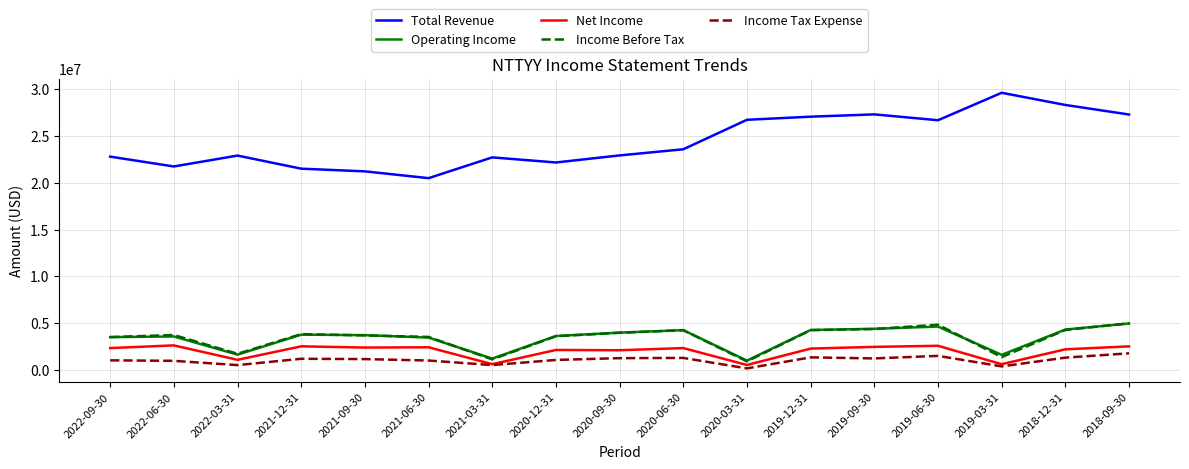

What are all the series names shown in the legend?

Total Revenue, Operating Income, Net Income, Income Before Tax, Income Tax Expense